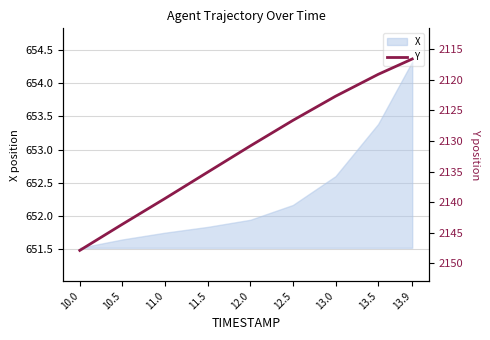

Rank the categories by X value from lowest to highest.

10.0, 10.5, 11.0, 11.5, 12.0, 12.5, 13.0, 13.5, 13.9